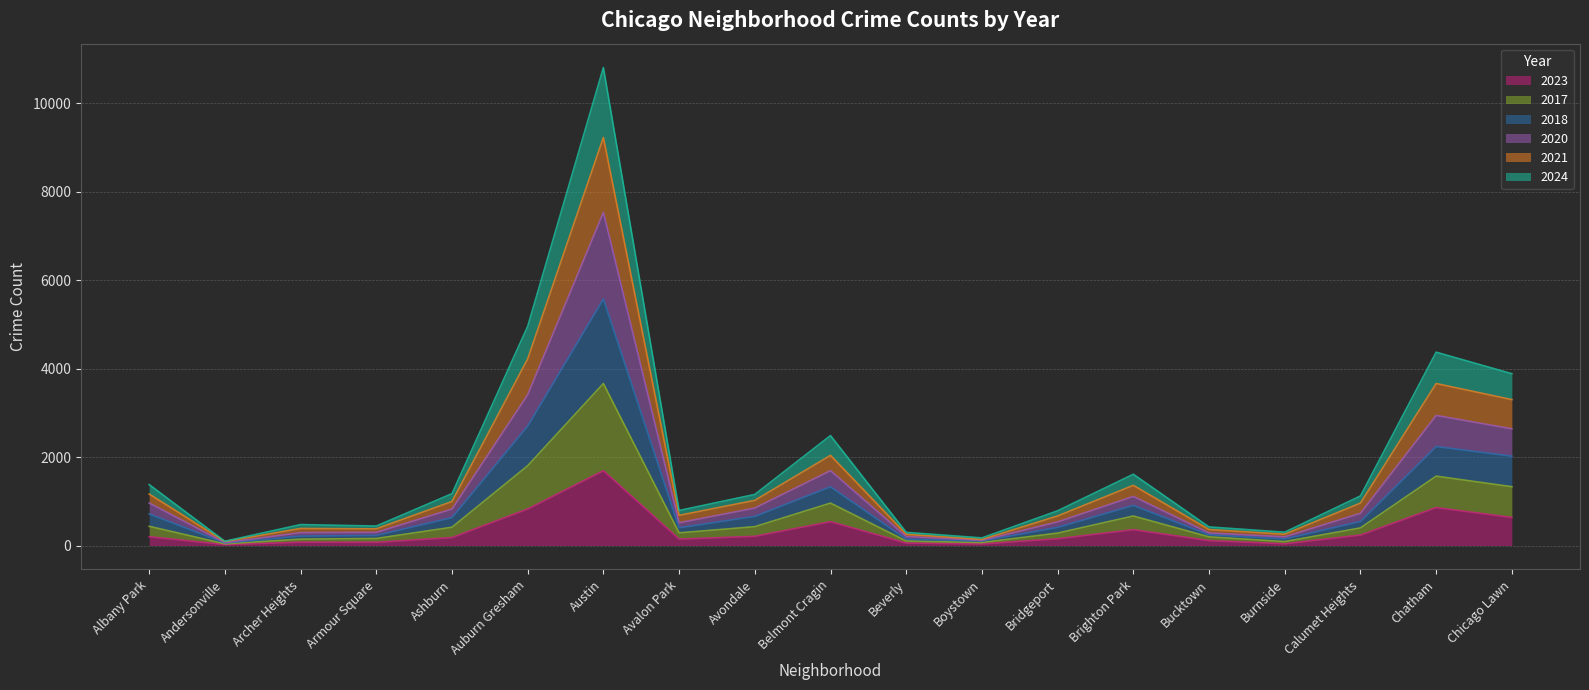

Which category has the lowest value in the 2023 series?

Andersonville